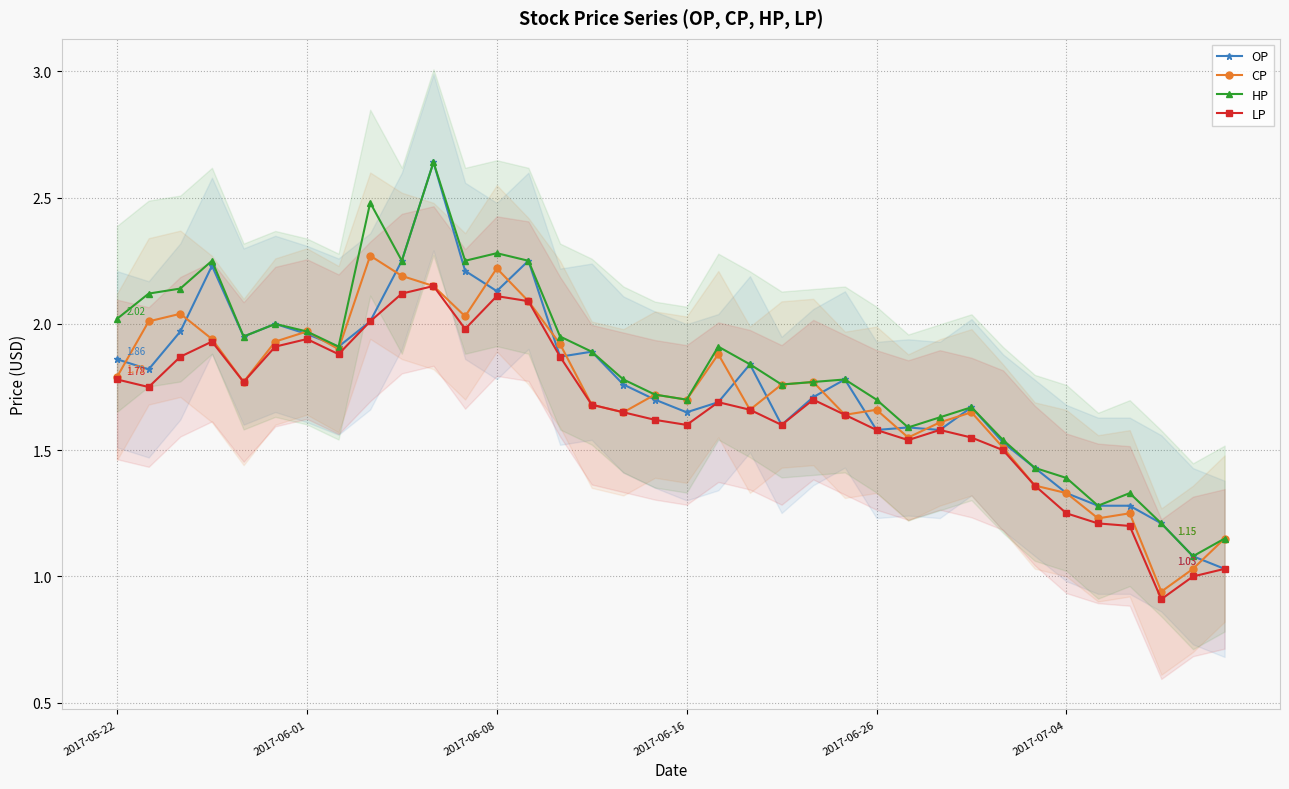

Is the value of OP at 8 greater than the value of LP at 28?

Yes